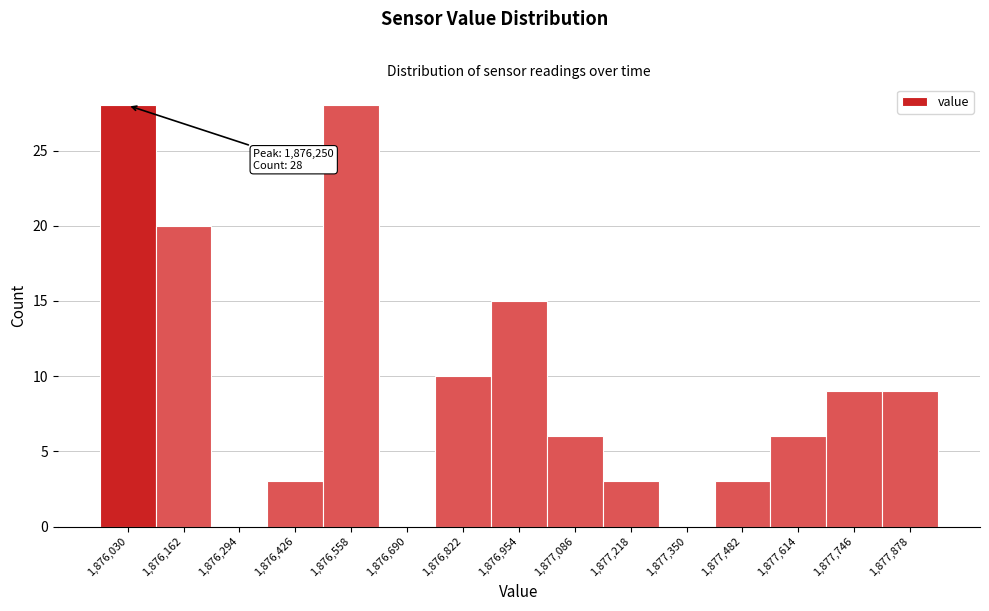

Reading right to left, extract all data points from this chart.

1,877,878=9	1,877,746=9	1,877,614=6	1,877,482=3	1,877,350=0	1,877,218=3	1,877,086=6	1,876,954=15	1,876,822=10	1,876,690=0	1,876,558=28	1,876,426=3	1,876,294=0	1,876,162=20	1,876,030=28